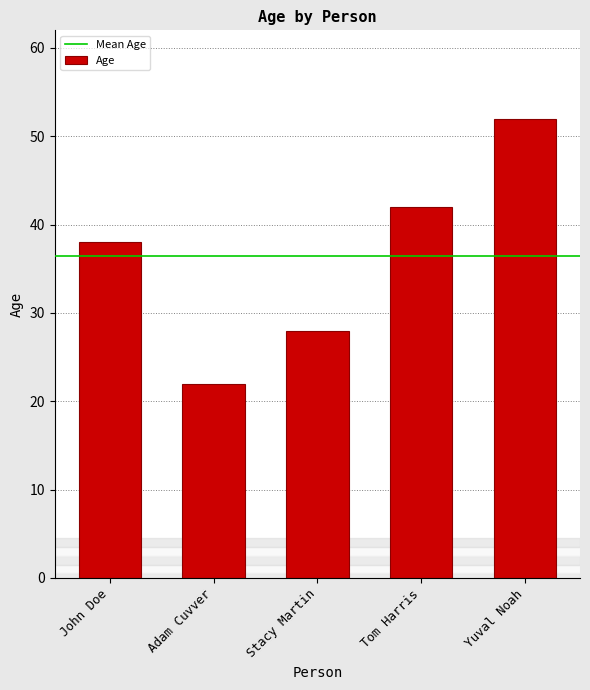

List the labels in order of value, largest first.

Yuval Noah, Tom Harris, John Doe, Stacy Martin, Adam Cuvver